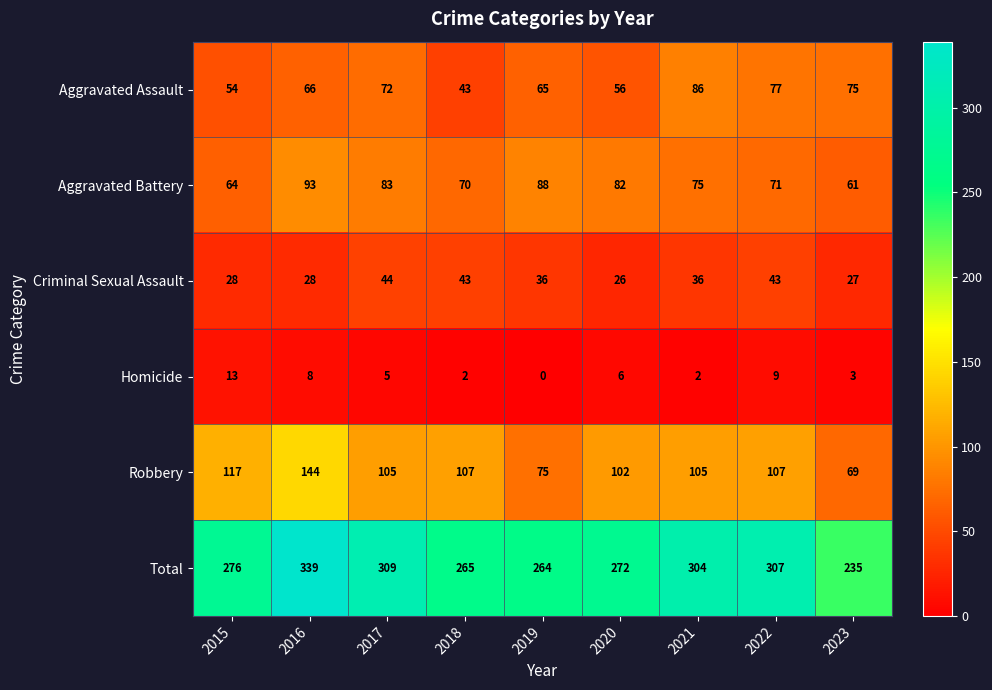

How many data points in Total are less than 276?

4